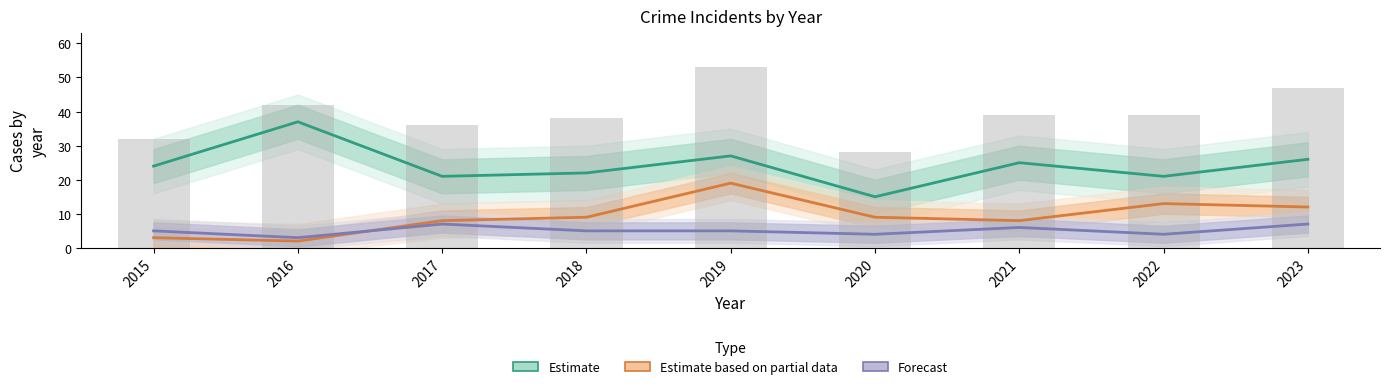

Reading right to left, list all the values displayed in this chart.

Estimate (Robbery): 2023=26	2022=21	2021=25	2020=15	2019=27	2018=22	2017=21	2016=37	2015=24
Estimate based on partial data (Battery): 2023=12	2022=13	2021=8	2020=9	2019=19	2018=9	2017=8	2016=2	2015=3
Forecast (Assault): 2023=7	2022=4	2021=6	2020=4	2019=5	2018=5	2017=7	2016=3	2015=5
Total: 2023=47	2022=39	2021=39	2020=28	2019=53	2018=38	2017=36	2016=42	2015=32